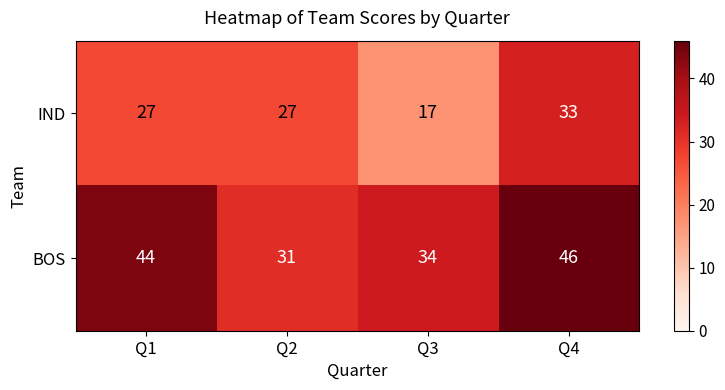

What is the difference between the highest and lowest values at Q3?

17